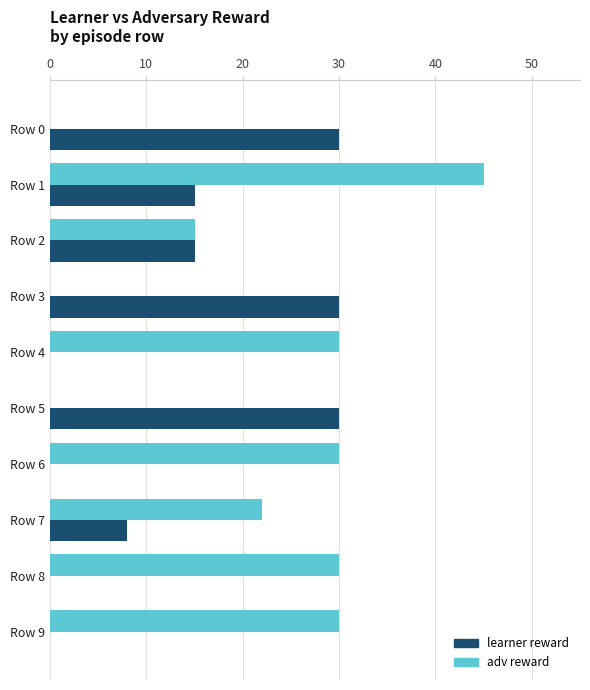

Read the adv reward value at Row 9, to the nearest 5.

30